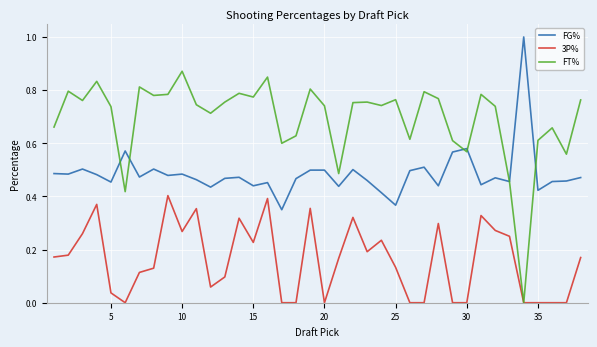

List the series in order of their overall mean, highest first.

FT%, FG%, 3P%